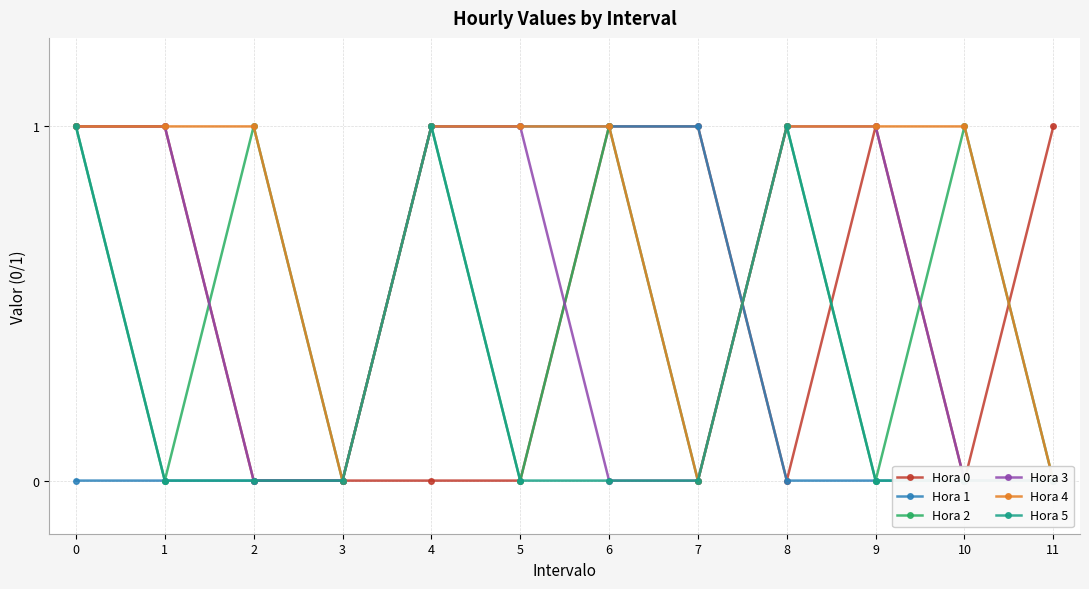

True or false: Hora 4 and Hora 5 intersect in this chart.

False